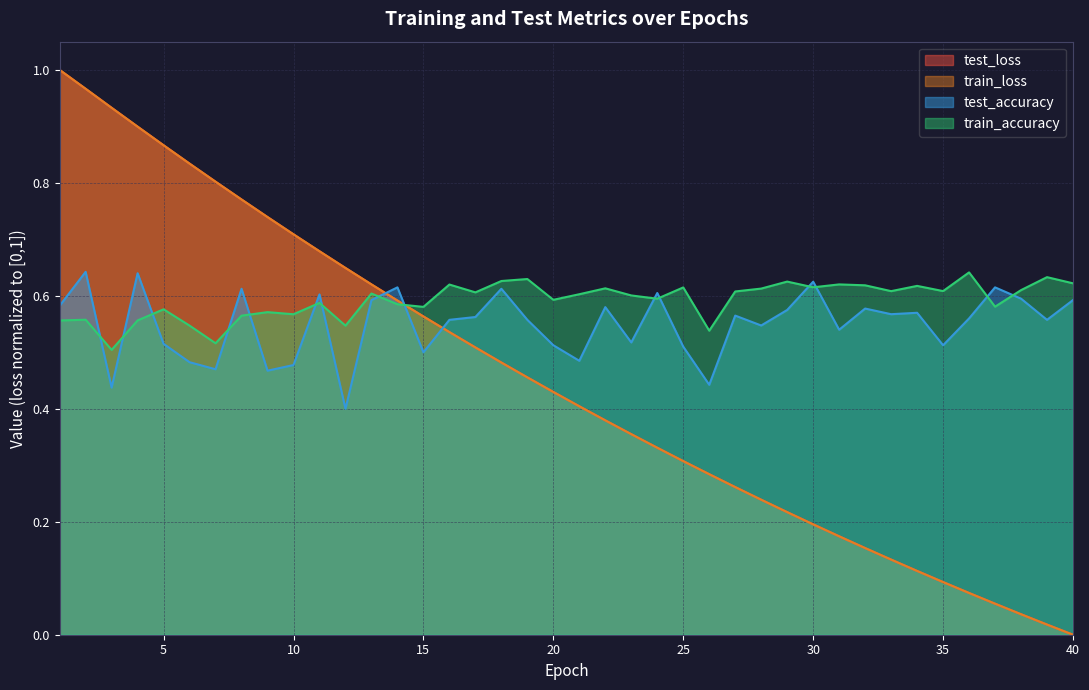

In train_accuracy, how many points are lower than both neighbors (excluding endpoints)?

13